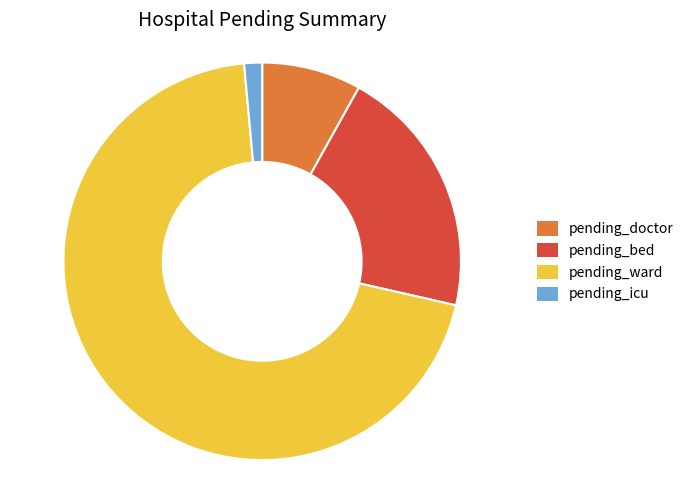

Is there any slice that represents more than half of the pie?

Yes